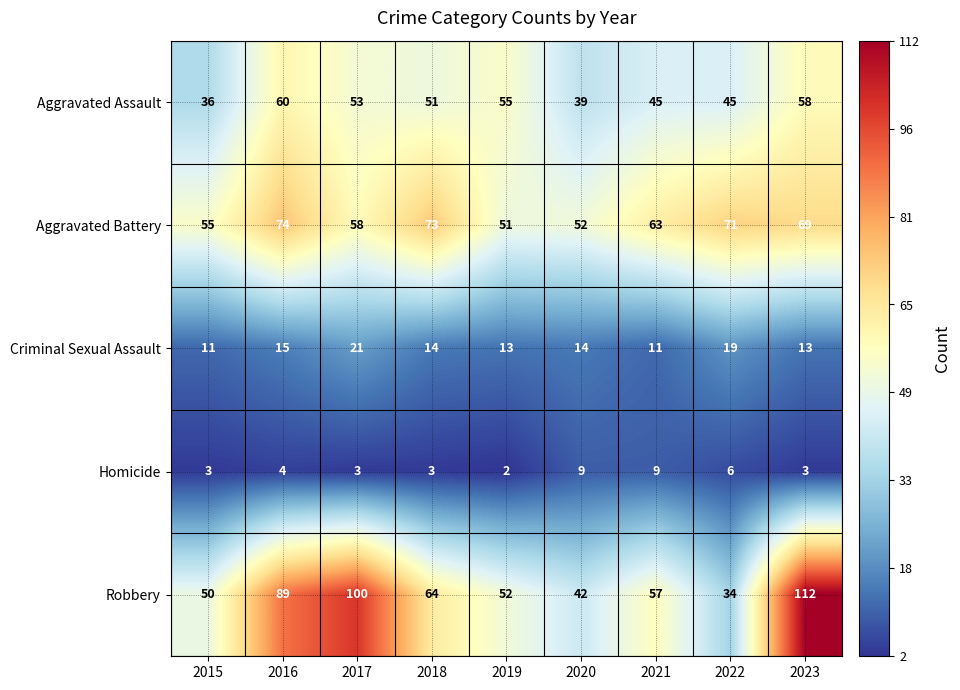

At how many categories does at least one series exceed 53?

8